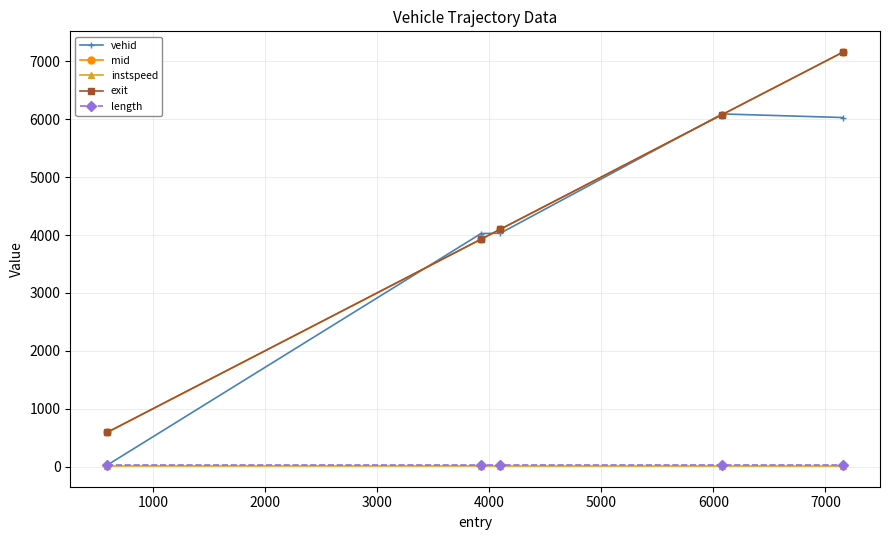

True or false: length and exit cross at least once.

False